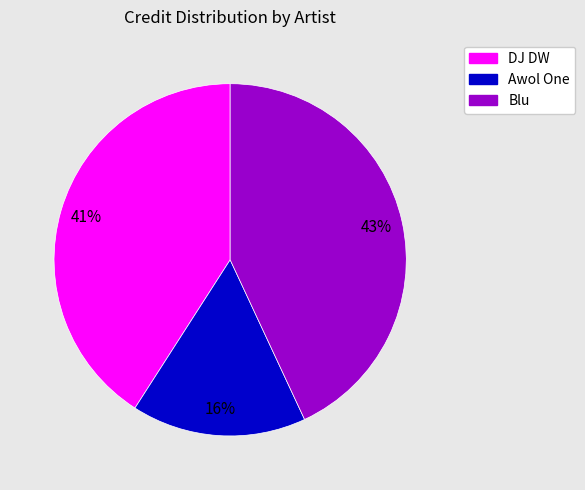

Is Awol One the majority of the pie?

No